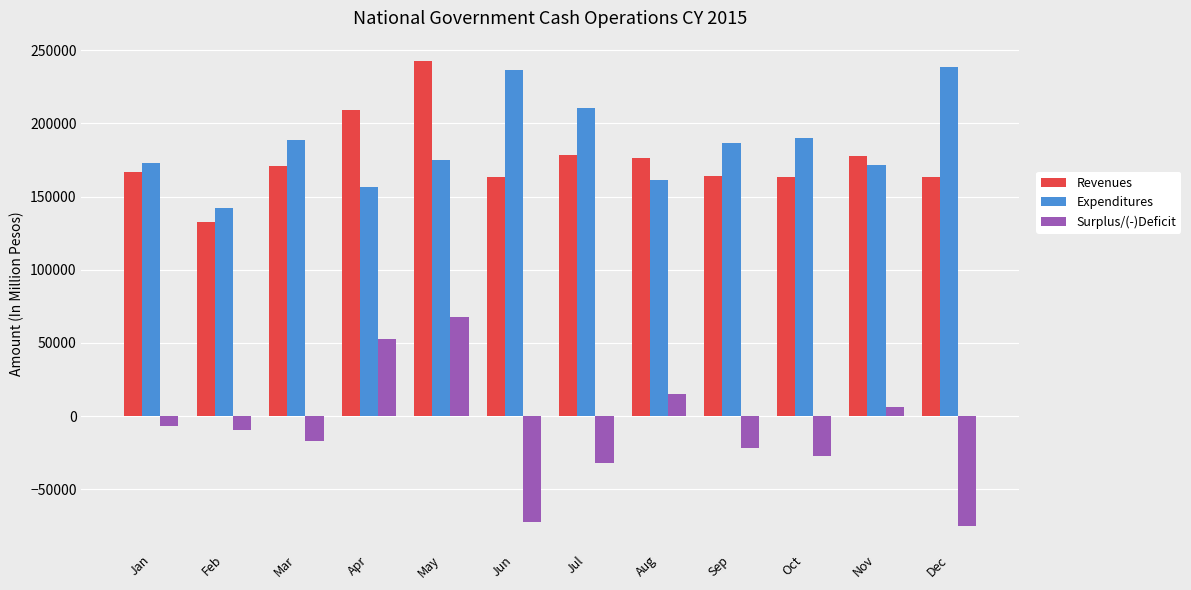

True or false: Expenditures has a value of 236249 at Jun.

True